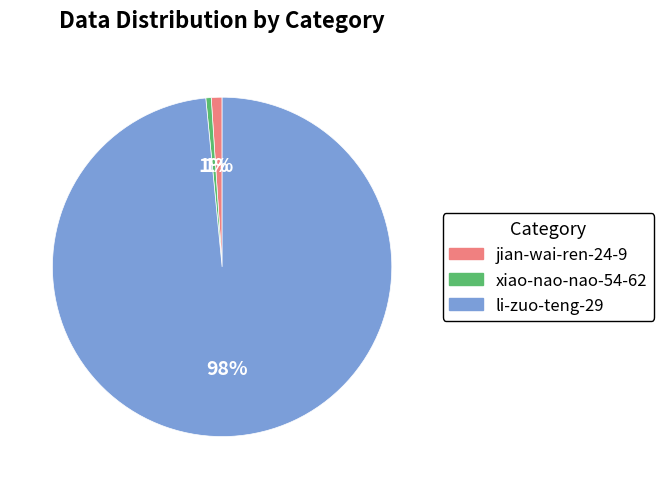

To the nearest percent, what percentage of the pie is li-zuo-teng-29?

98%